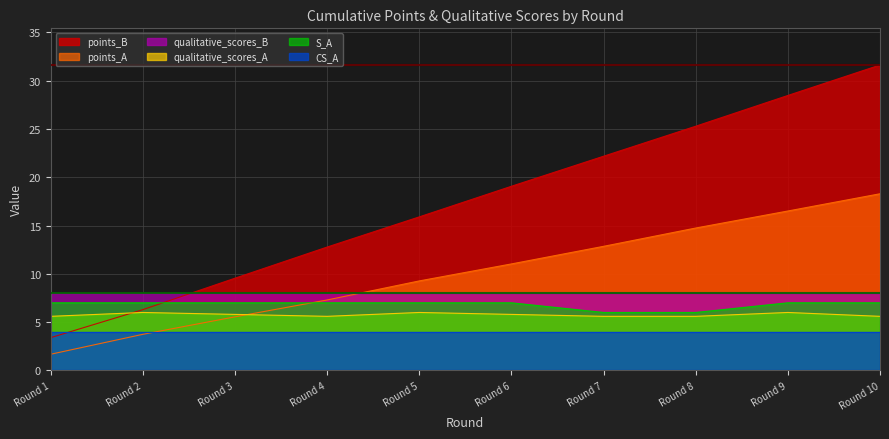

How many categories are shown in the chart?

10